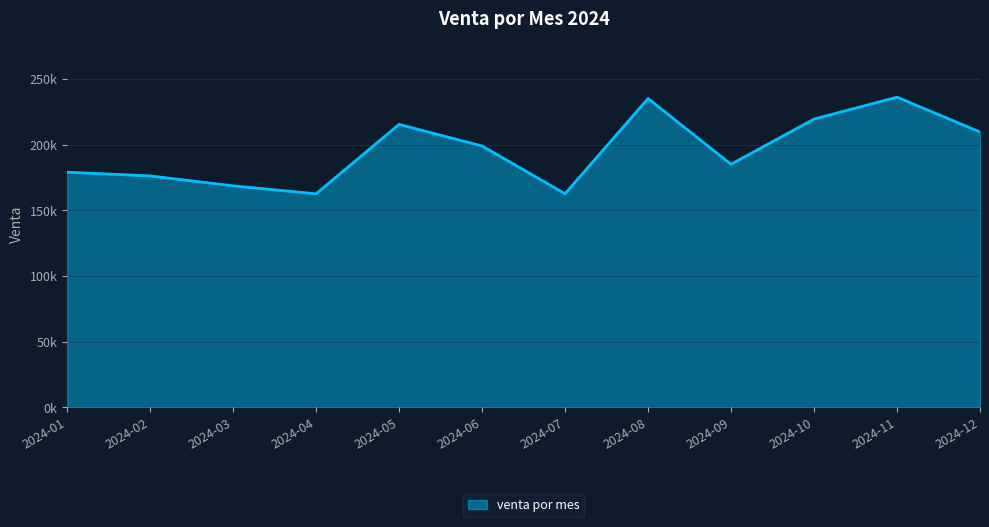

Reading left to right, list all the values displayed in this chart.

2024-01=179082.8	2024-02=176234.8	2024-03=168672.0	2024-04=162603.5	2024-05=215504.4	2024-06=199025.7	2024-07=162689.2	2024-08=235194.1	2024-09=185121.5	2024-10=219545.3	2024-11=236235.3	2024-12=209678.1